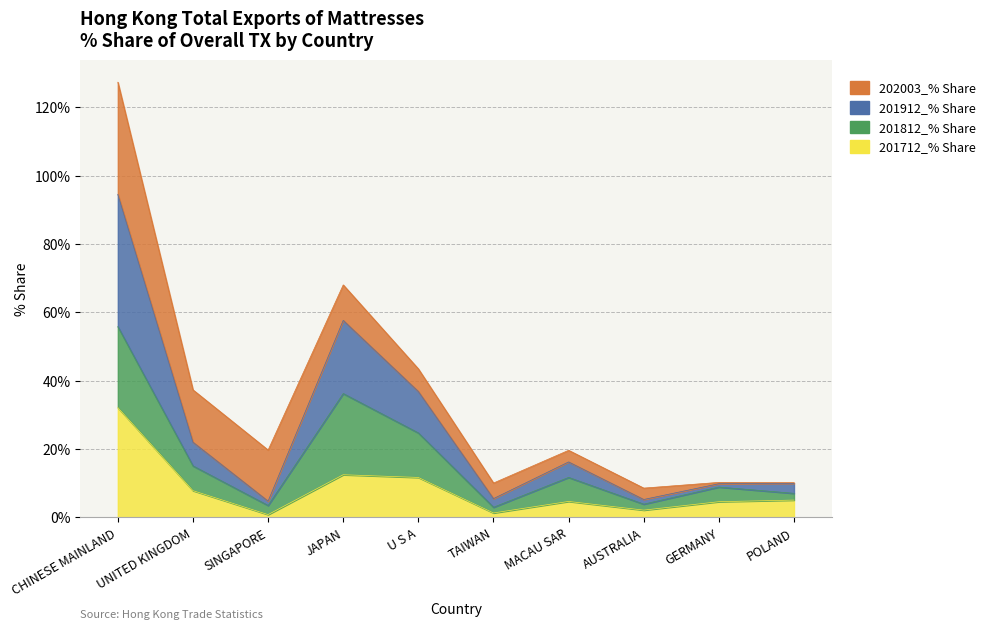

Which has a higher value, UNITED KINGDOM or CHINESE MAINLAND?

CHINESE MAINLAND